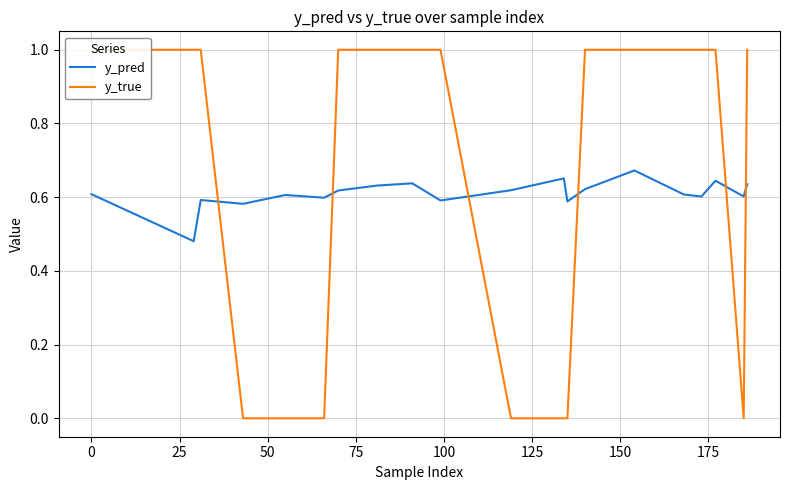

The value of y_true at 25 is 1.0. True or false?

True